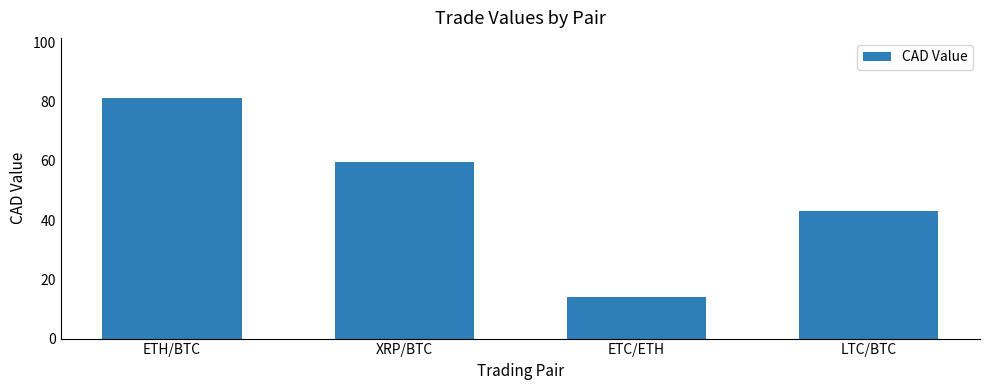

What is the label of the 4th bar from the right?

ETH/BTC